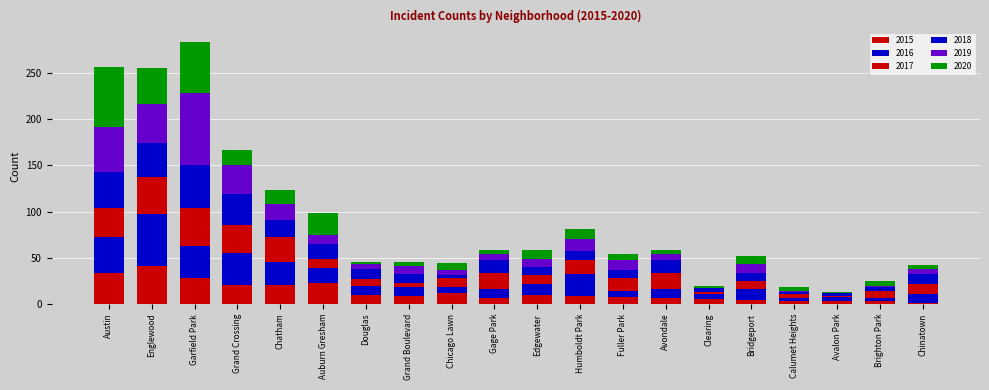

Between Austin and Humboldt Park, which series saw the biggest shift?

2020